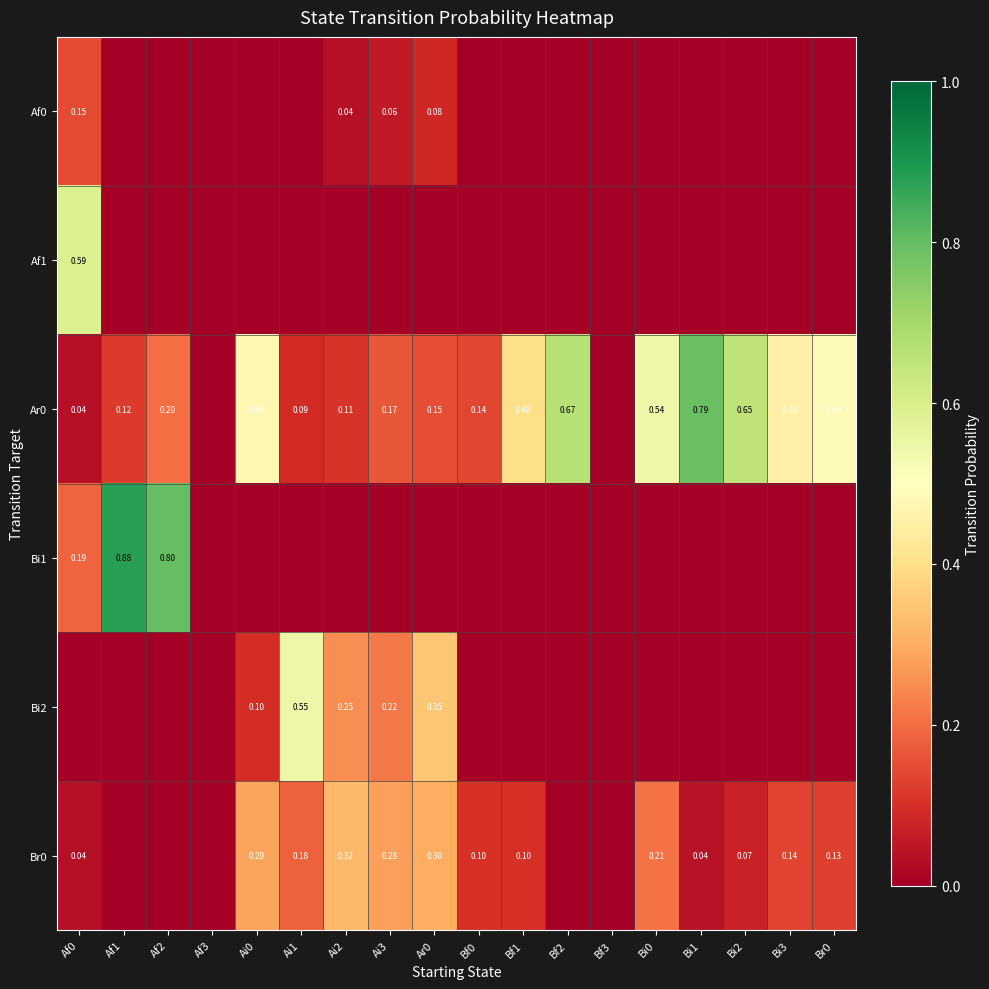

Which series has the largest total across all categories?

Ar0